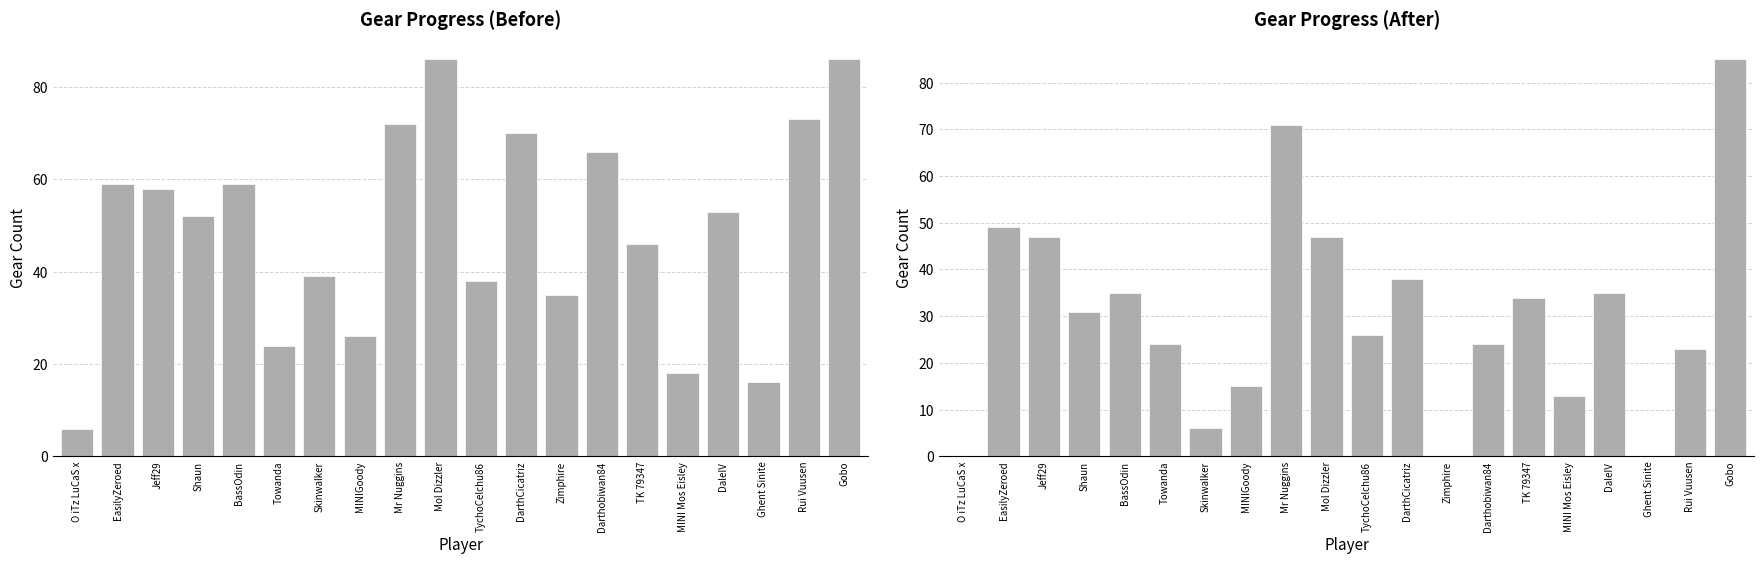

What value does the Current Gear Needed series have at DaleIV?

35